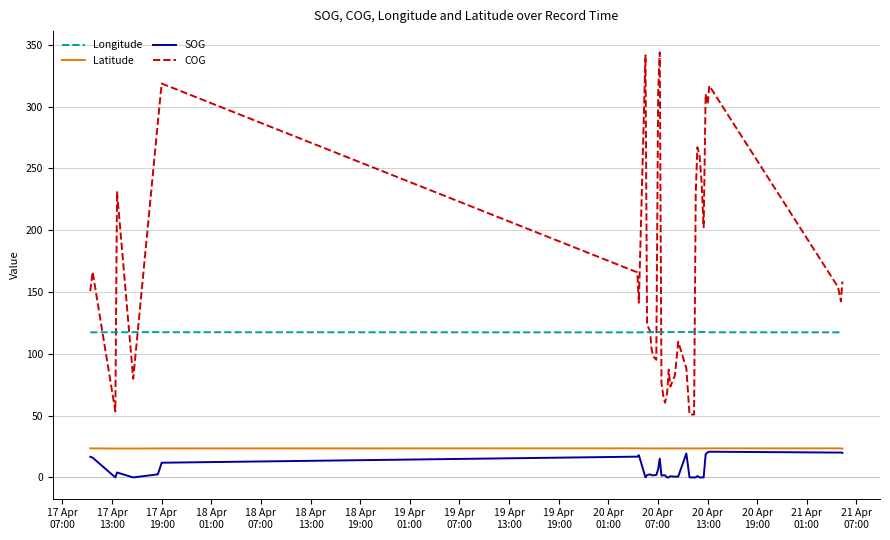

True or false: Longitude and Latitude intersect in this chart.

False